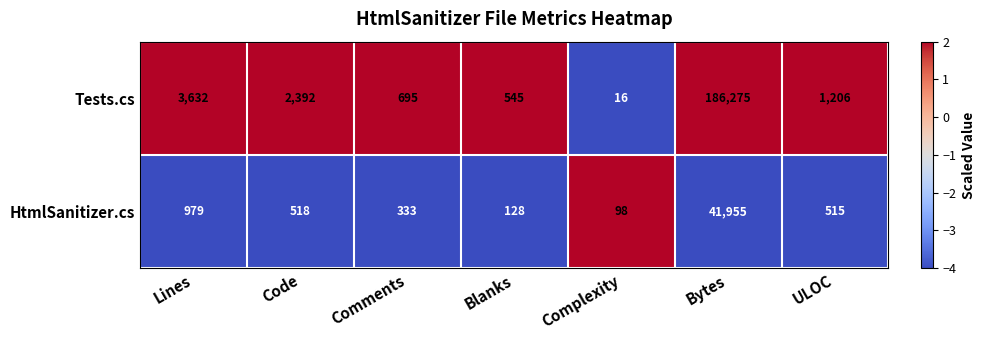

True or false: HtmlSanitizer.cs has a value of 979 at Lines.

True